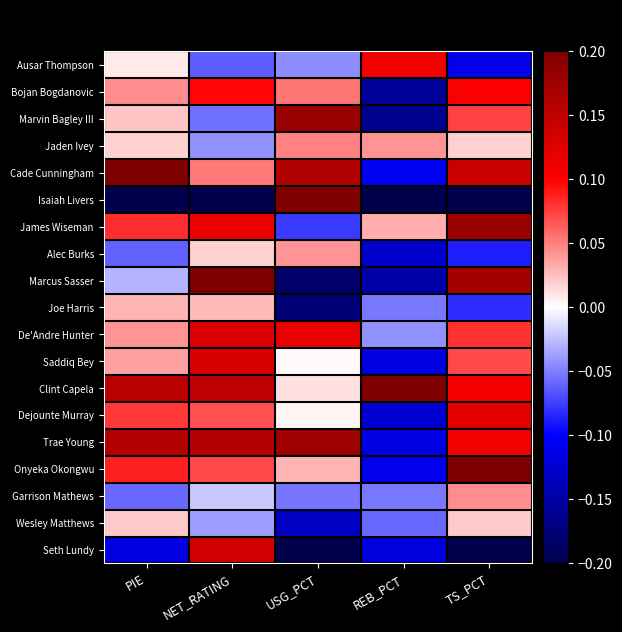

What is the total value across all series at REB_PCT?

-1.3